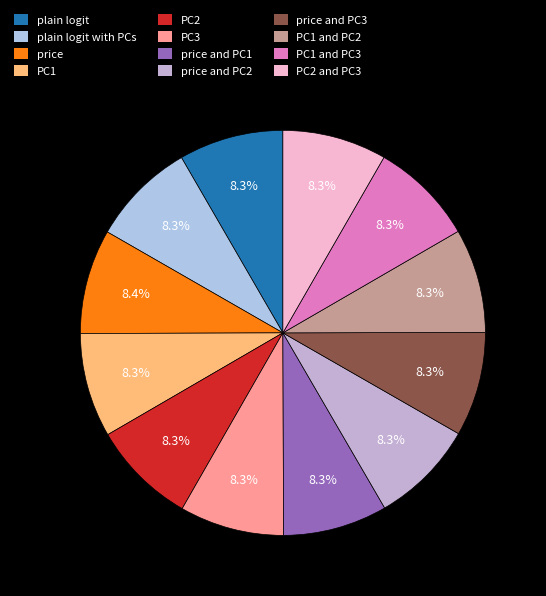

How many slices are in this pie chart?

12